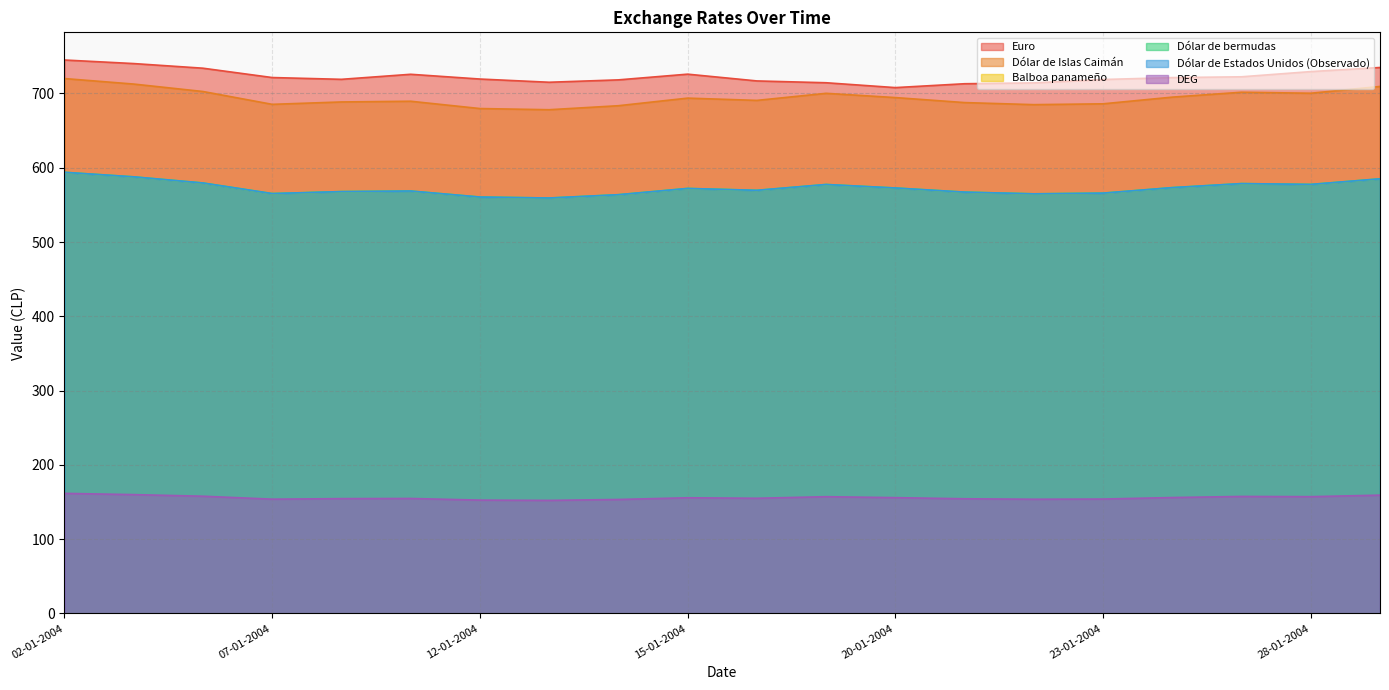

Count the number of categories in the chart.

20